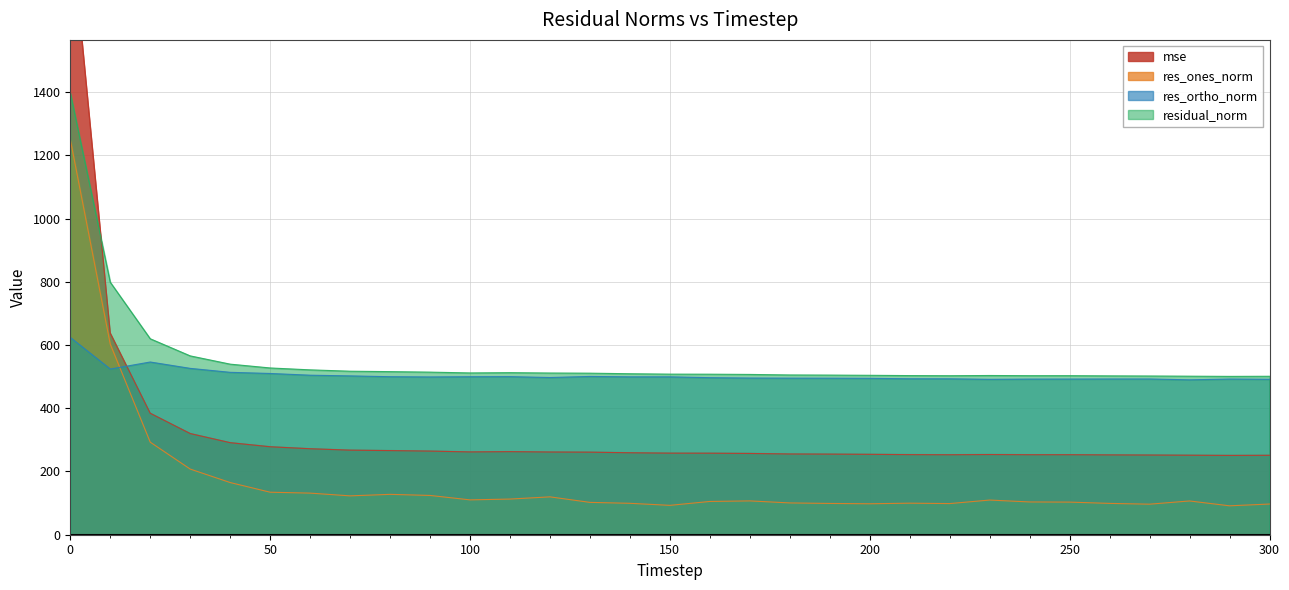

What is the greatest value displayed?

1952.5